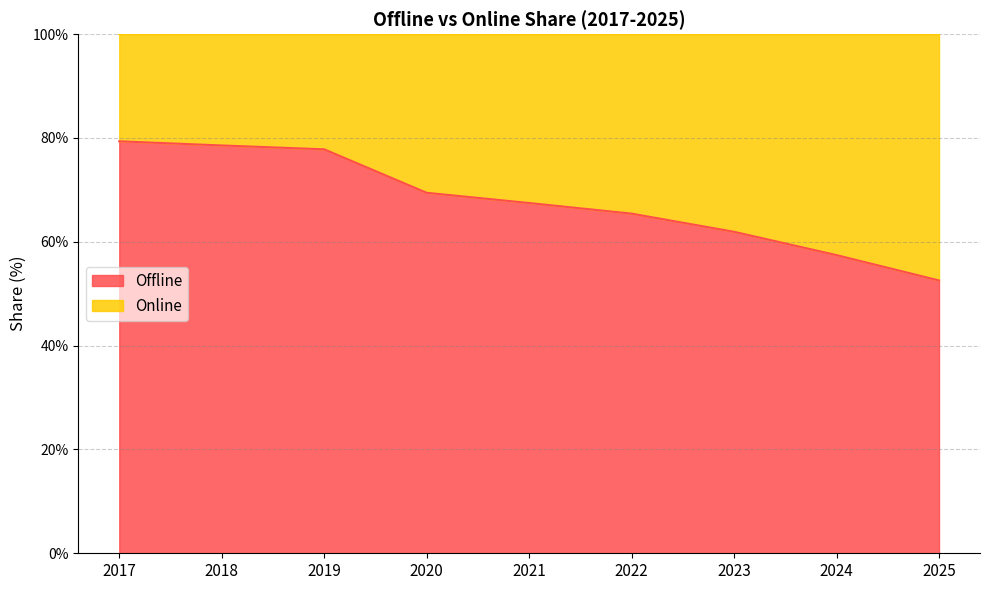

What is the minimum value shown in the chart?

52.6